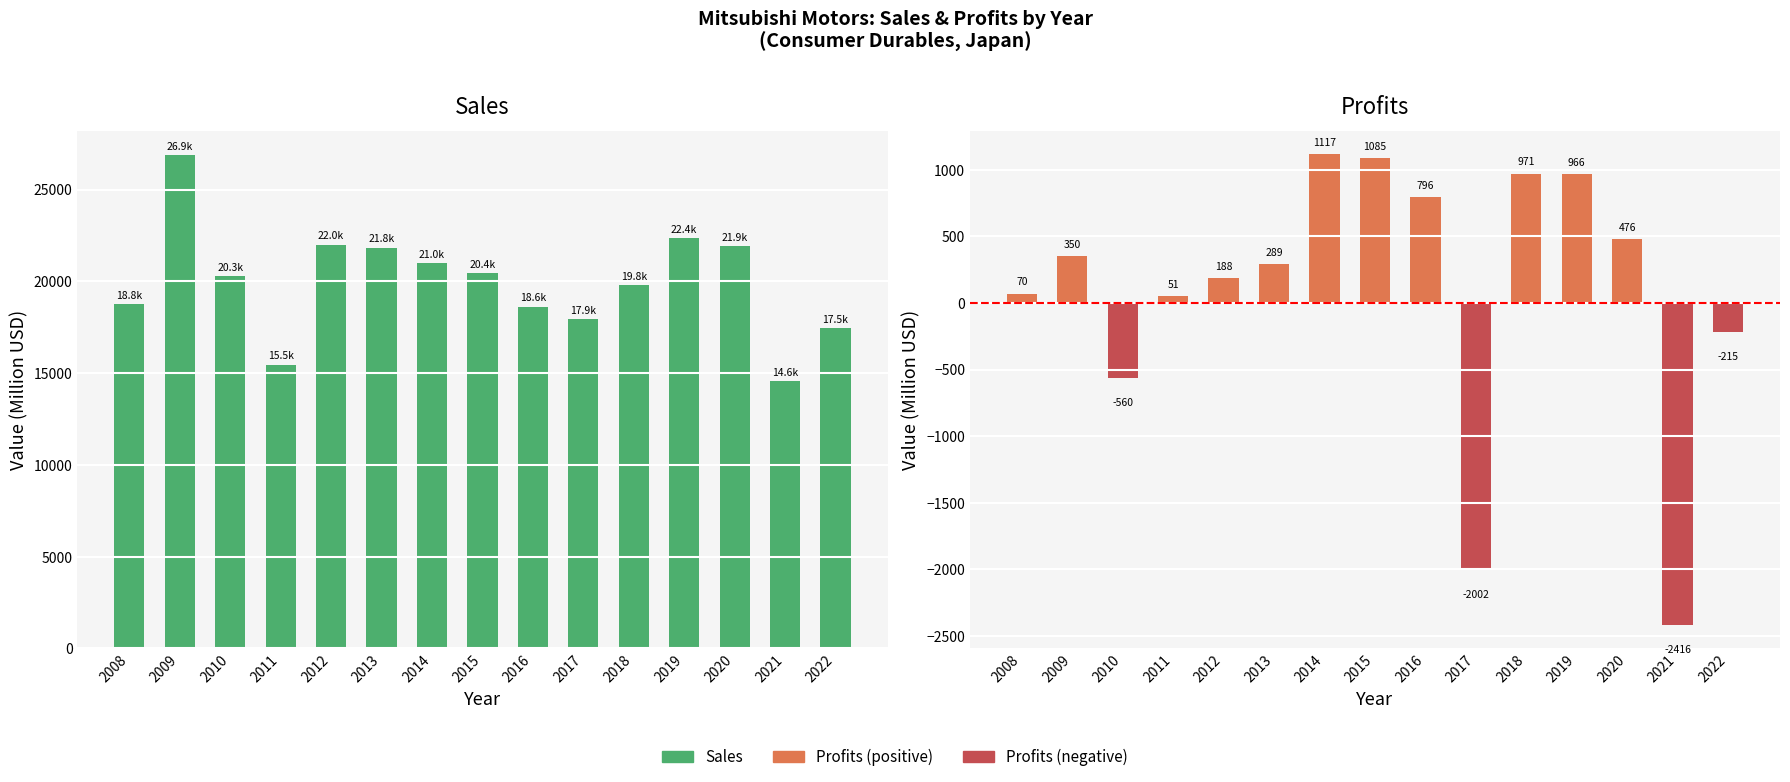

List the series in order of their overall mean, highest first.

Sales, Profits